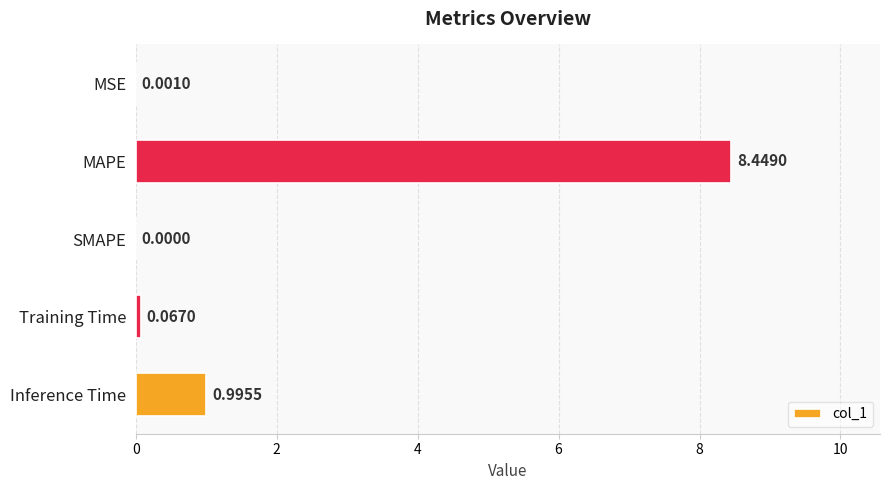

Are the bars horizontal?

Yes